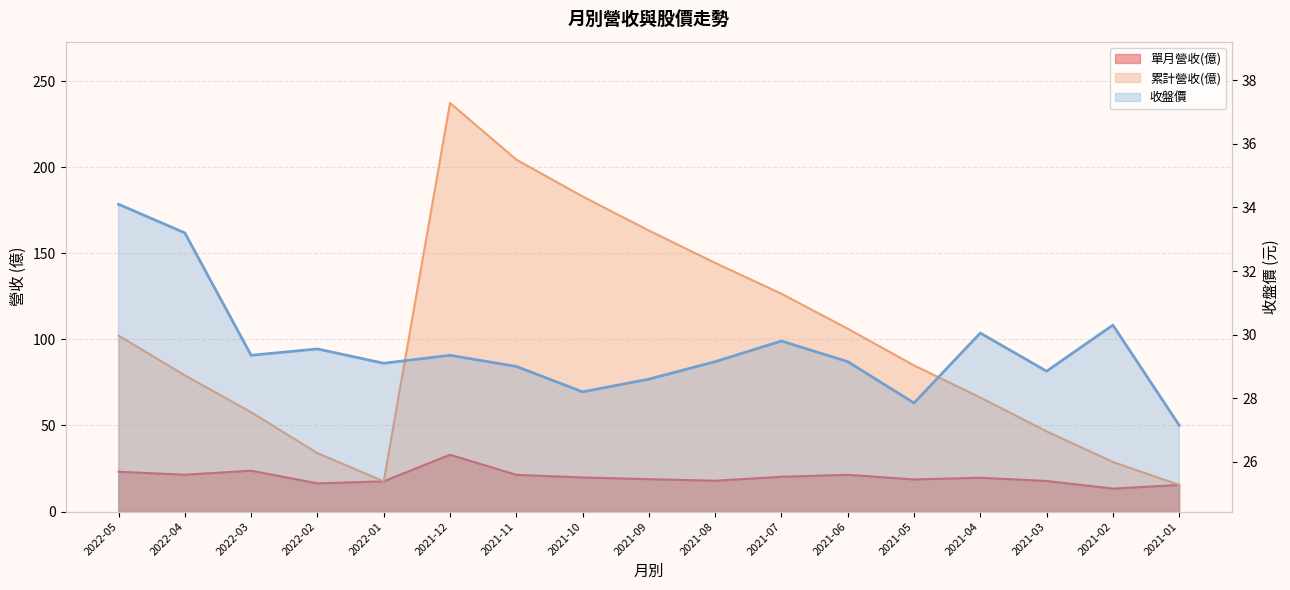

What is the label of the 12th point from the right?

2021-12